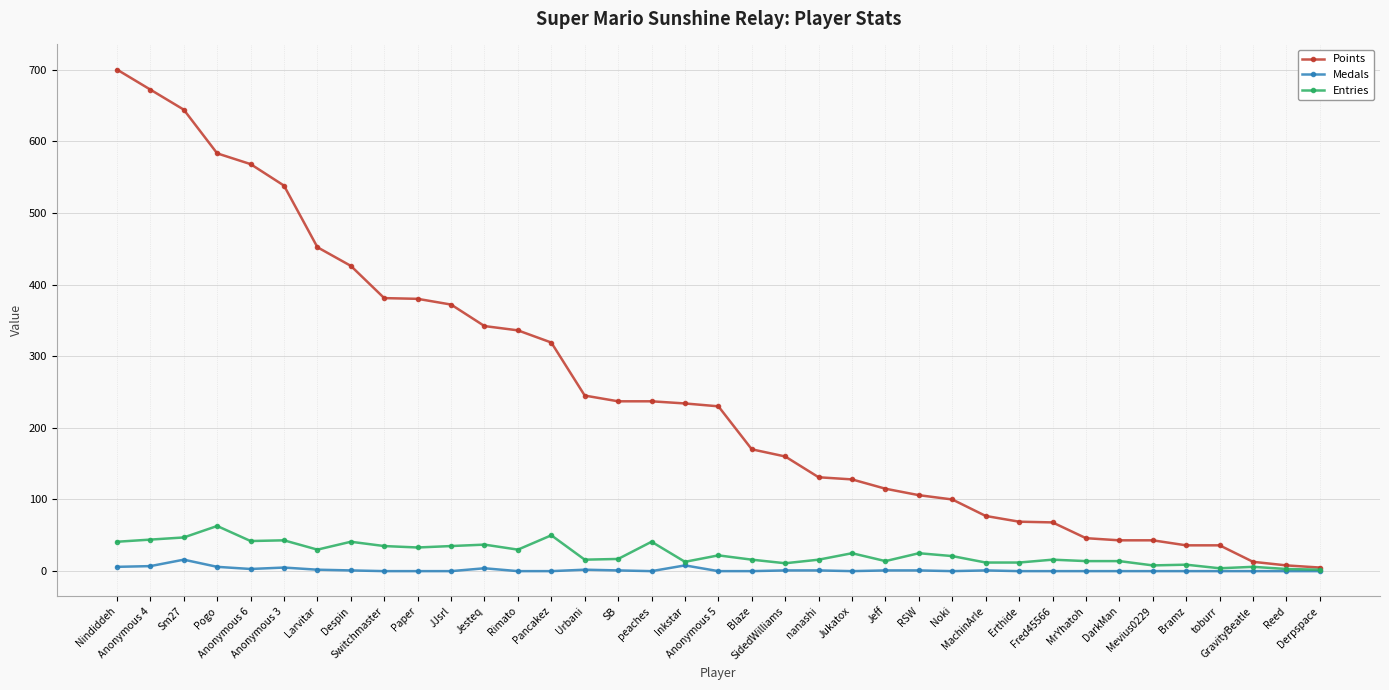

What is the greatest value displayed?

700